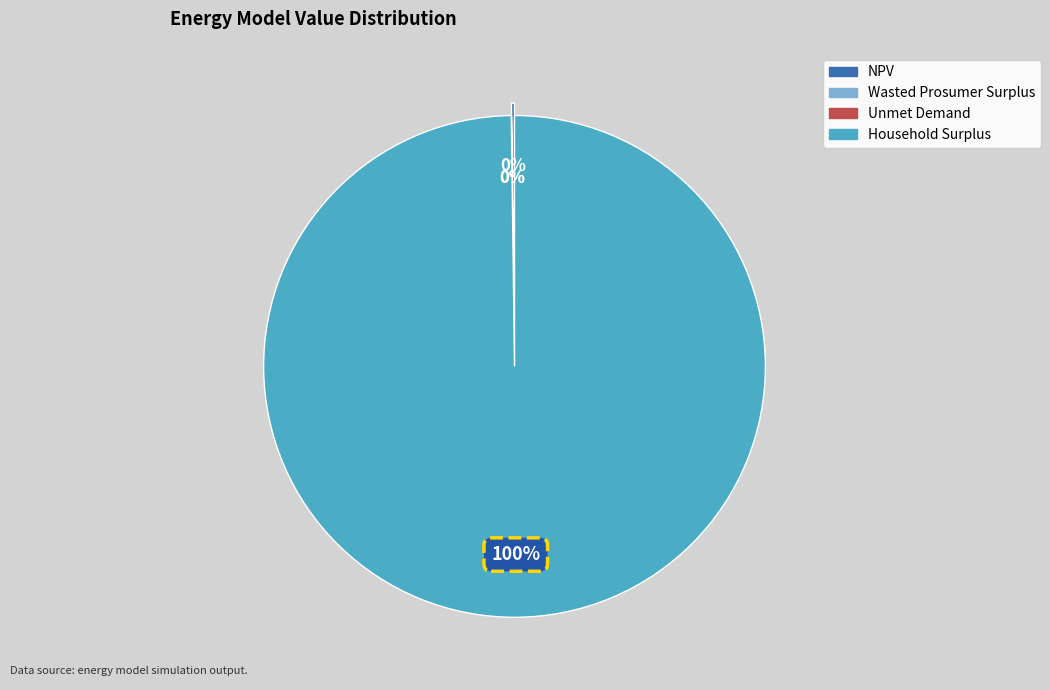

Rank the categories by value from lowest to highest.

Unmet Demand, Wasted Prosumer Surplus, NPV, Household Surplus